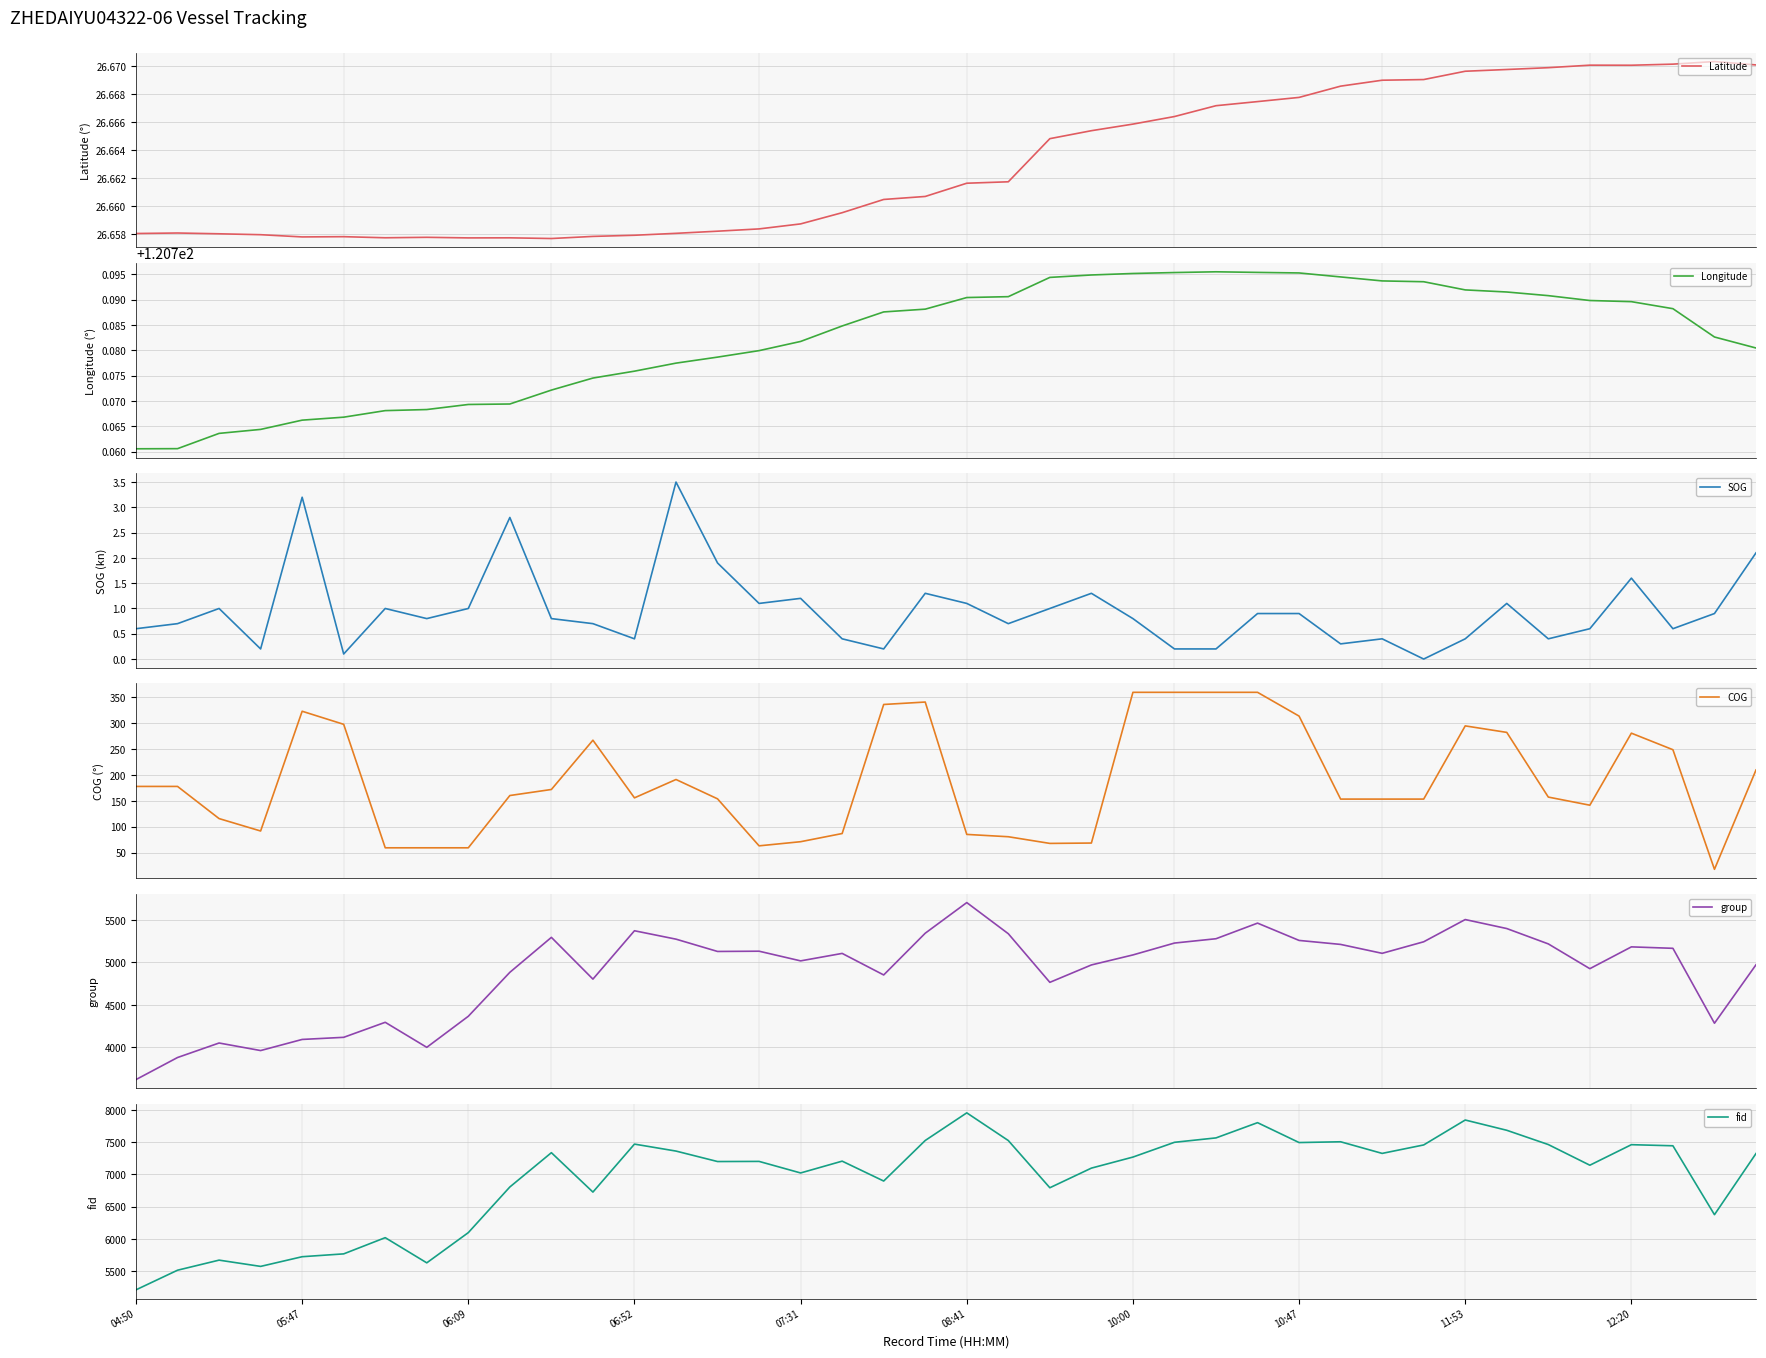

How many data points in SOG are above 0?

39